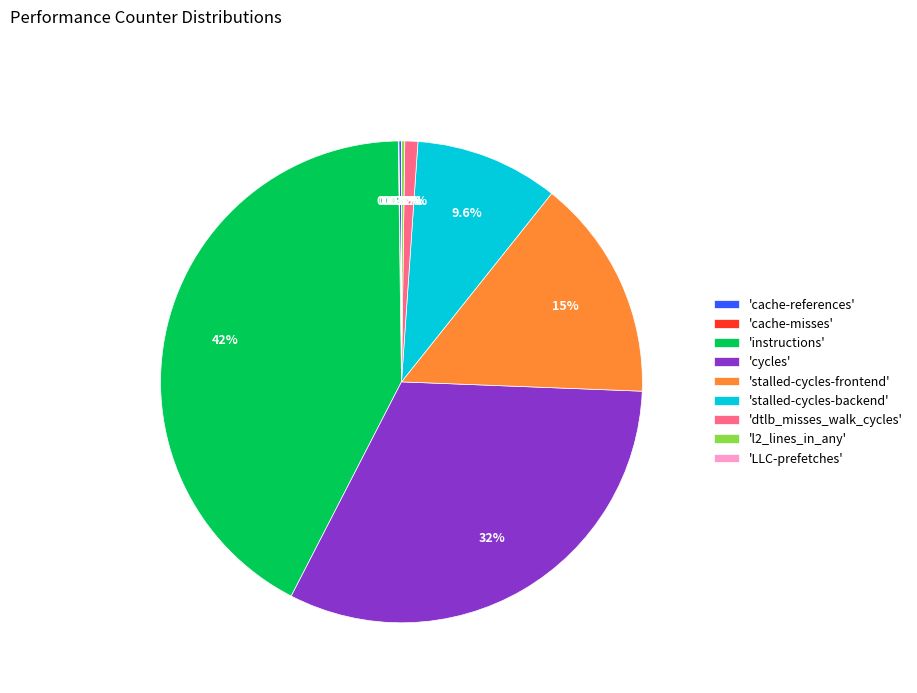

What is the largest slice in the pie chart?

'instructions'